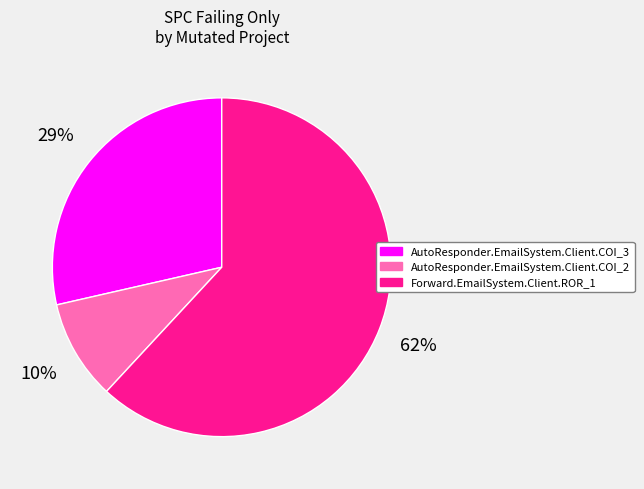

Does any single category account for the majority?

Yes